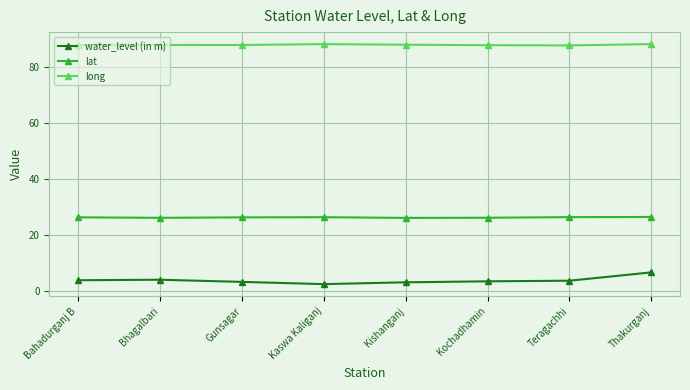

What value does the water_level (in m) series have at Bhagalbari?

4.0